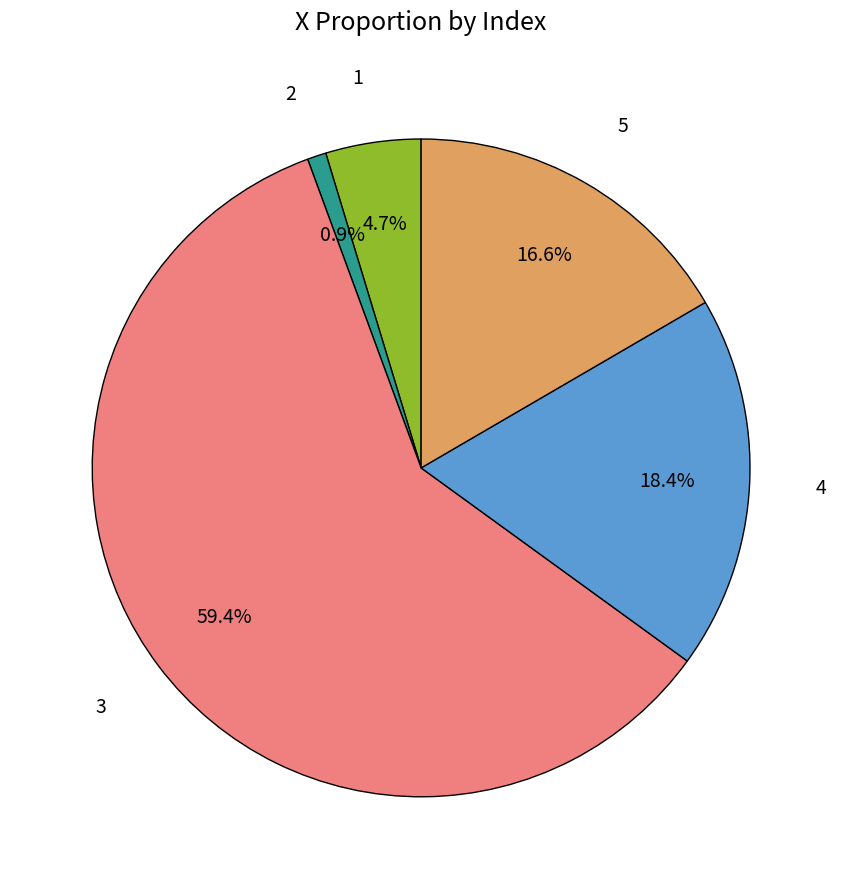

Is there any slice that represents more than half of the pie?

Yes